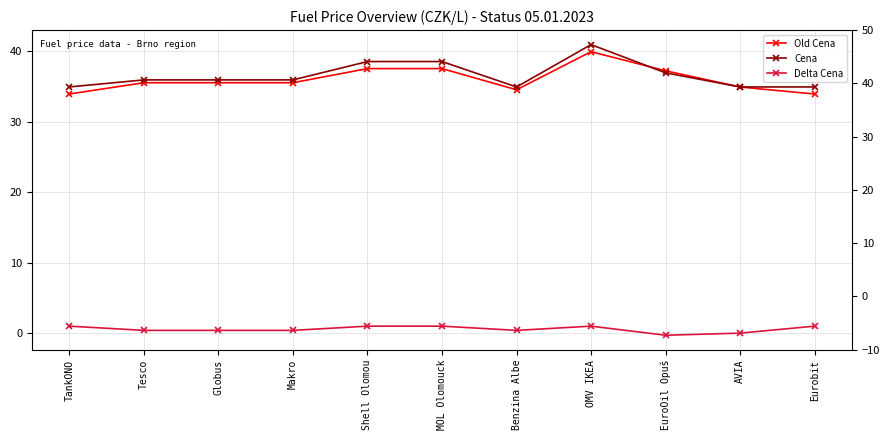

Reading left to right, list all the values displayed in this chart.

Old Cena: 33.9	35.5	35.5	35.5	37.5	37.5	34.5	39.9	37.2	34.9	33.9
Cena: 34.9	35.9	35.9	35.9	38.5	38.5	34.9	40.9	36.9	34.9	34.9
Delta Cena: 1.0	0.4	0.4	0.4	1.0	1.0	0.4	1.0	-0.3	0.0	1.0